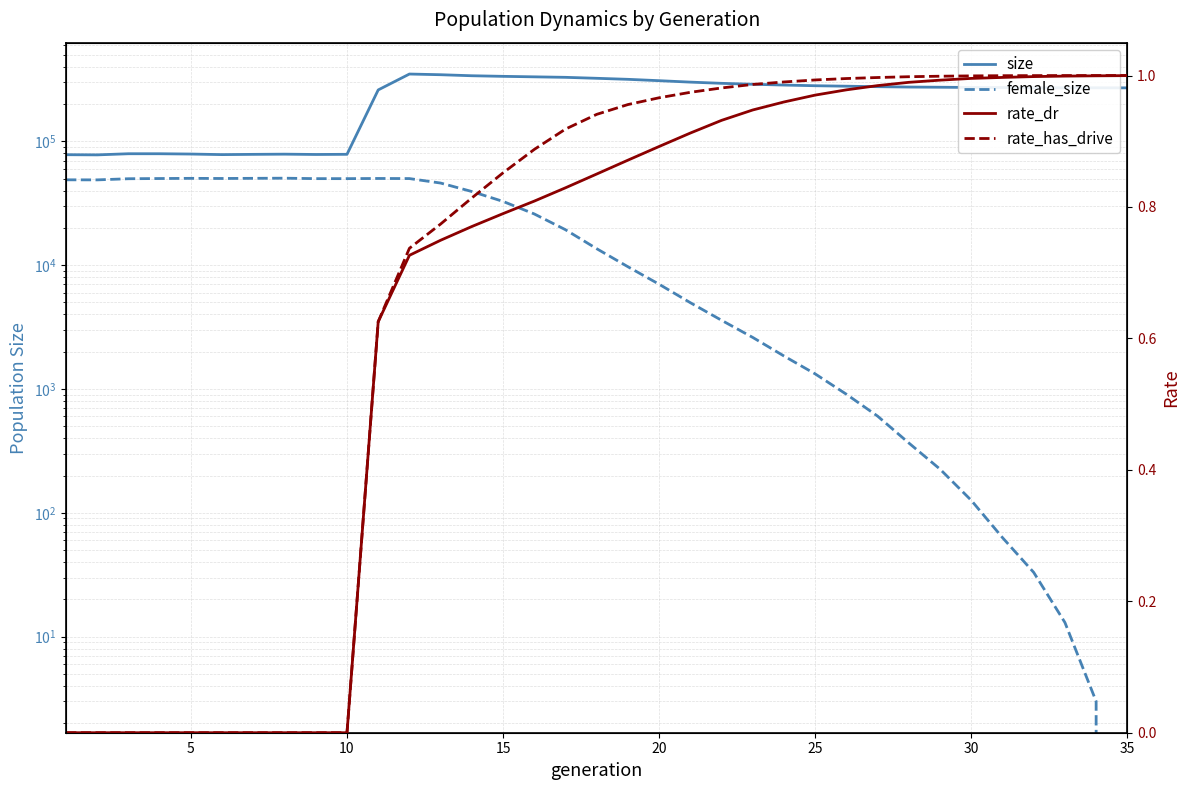

What is the average value of the size series?

234295.9